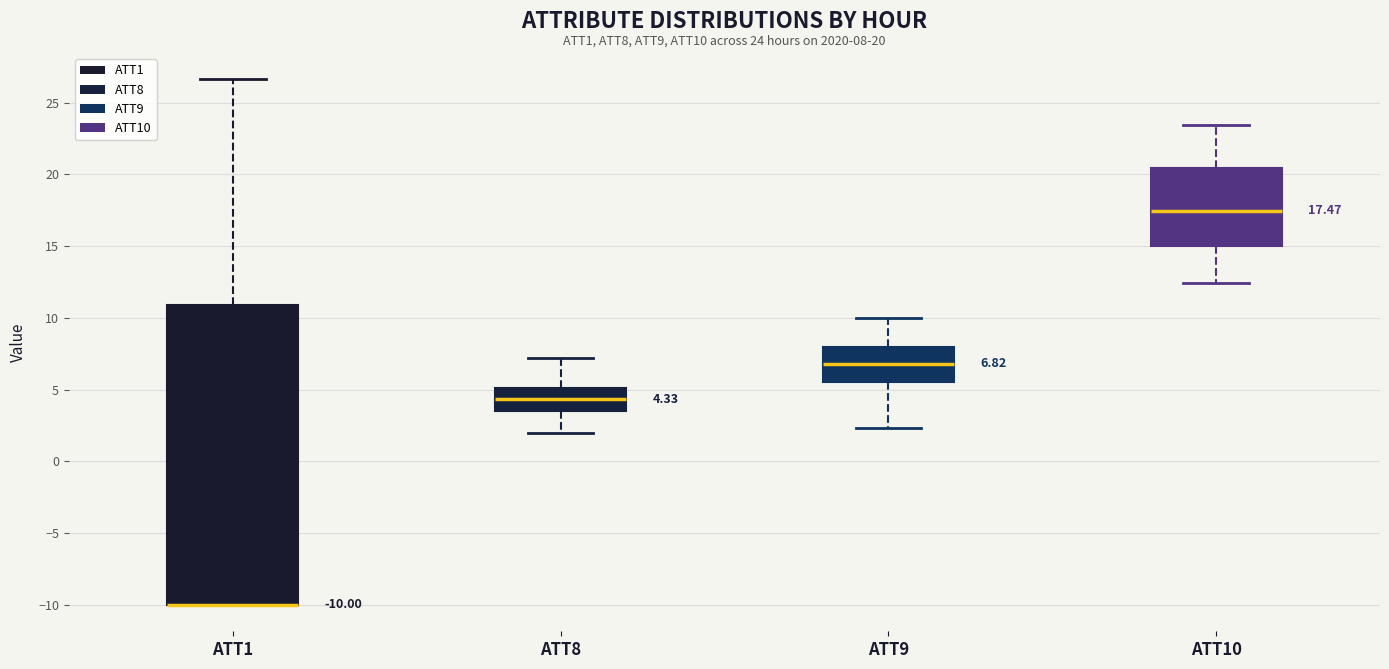

Which box is the tallest, from its lower edge to its upper edge?

ATT1